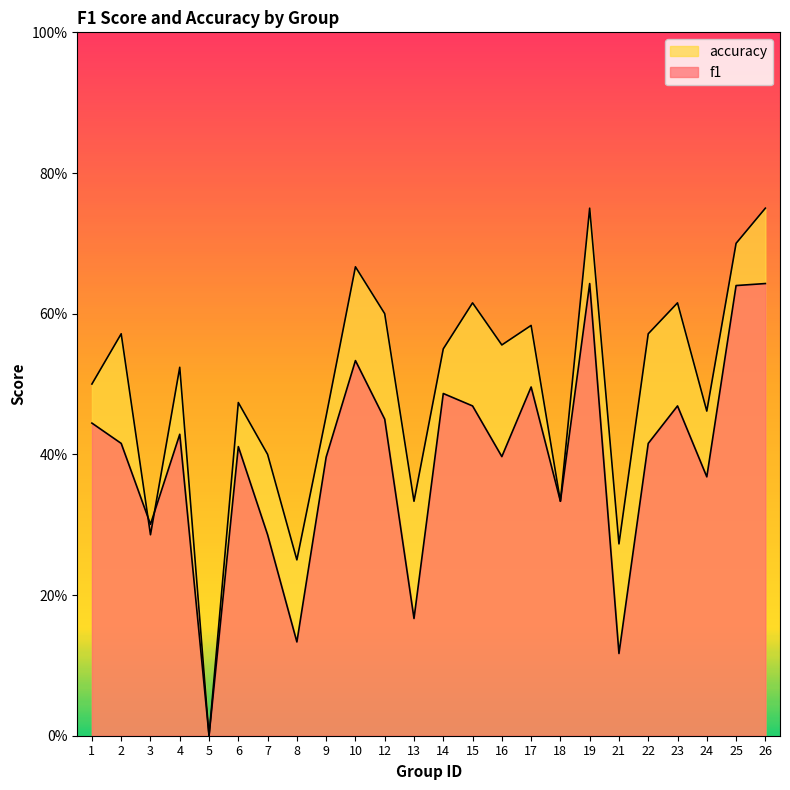

At which category does accuracy reach its first local valley?

3